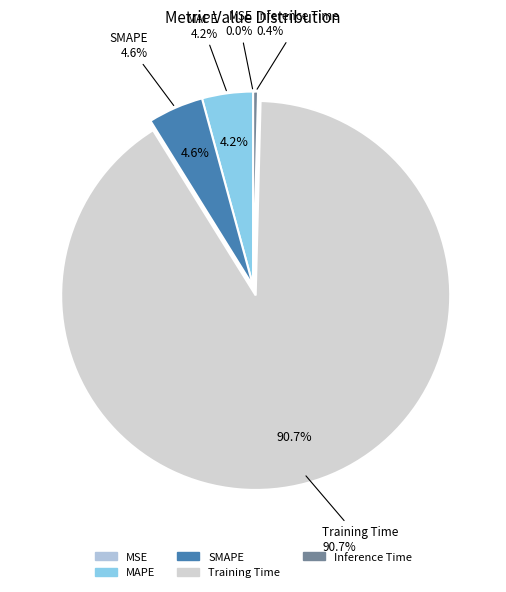

Combined, what portion of the pie is SMAPE and MSE?

4.6%